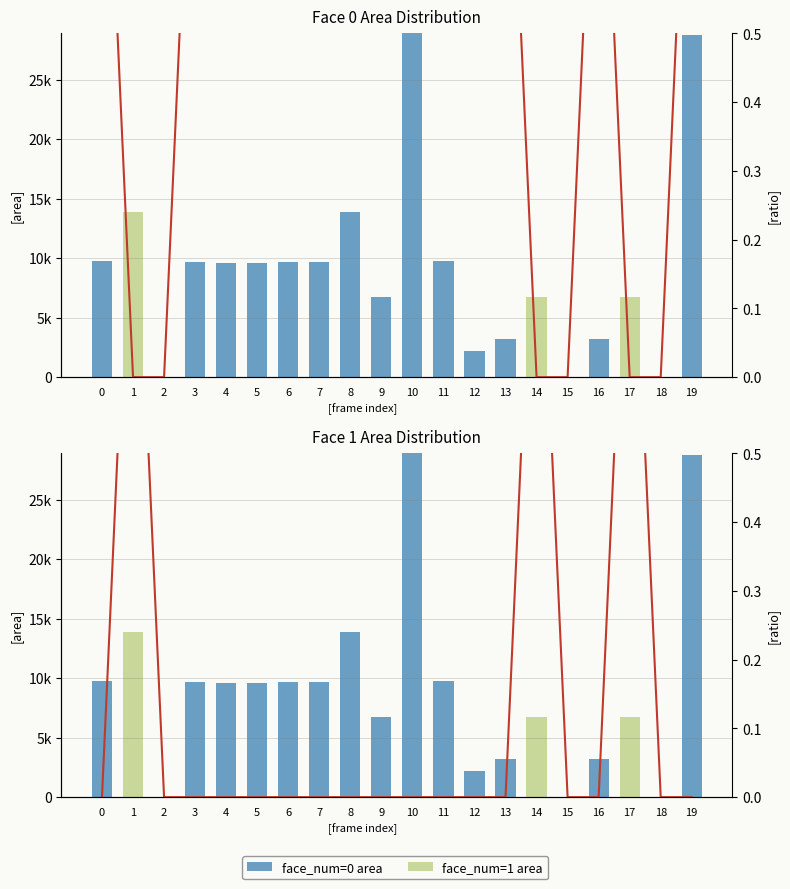

Is it true that face_num=1 area equals 0.0 at 9?

True